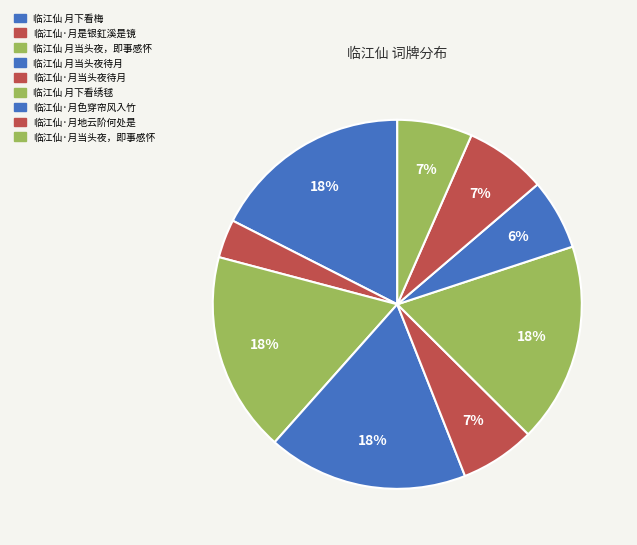

To the nearest percent, what is the combined percentage of 临江仙 月下看绣毬 and 临江仙·月色穿帘风入竹?

24%